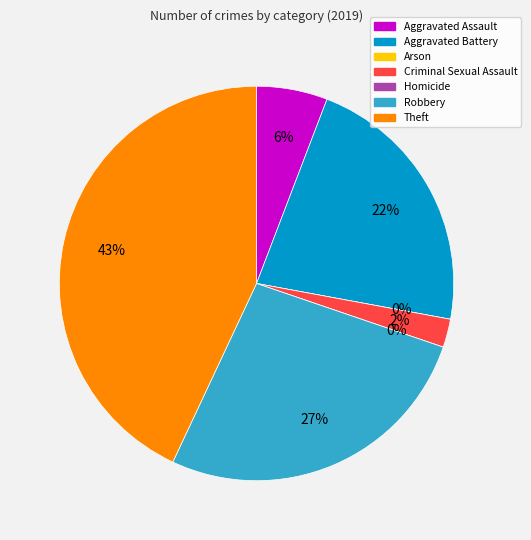

The Aggravated Battery slice represents 22% of the pie. True or false?

True